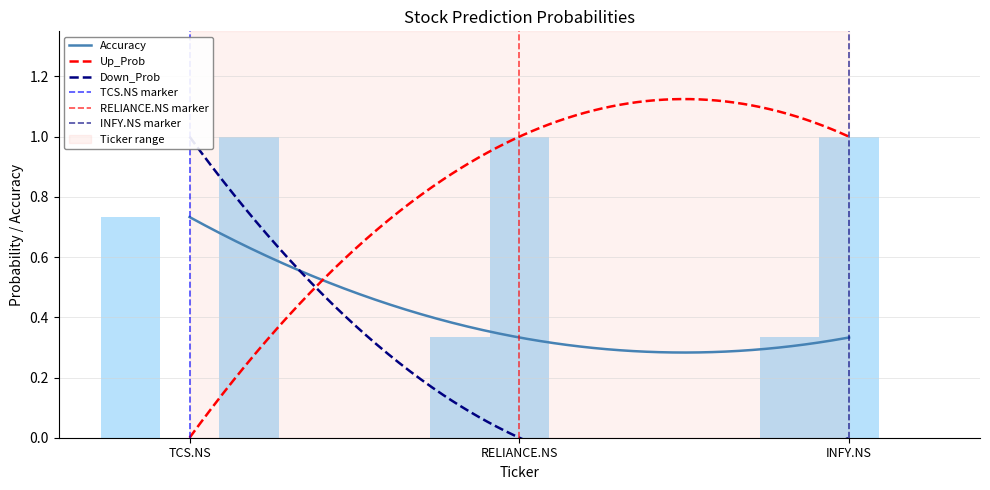

What is the maximum value shown in the chart?

1.0